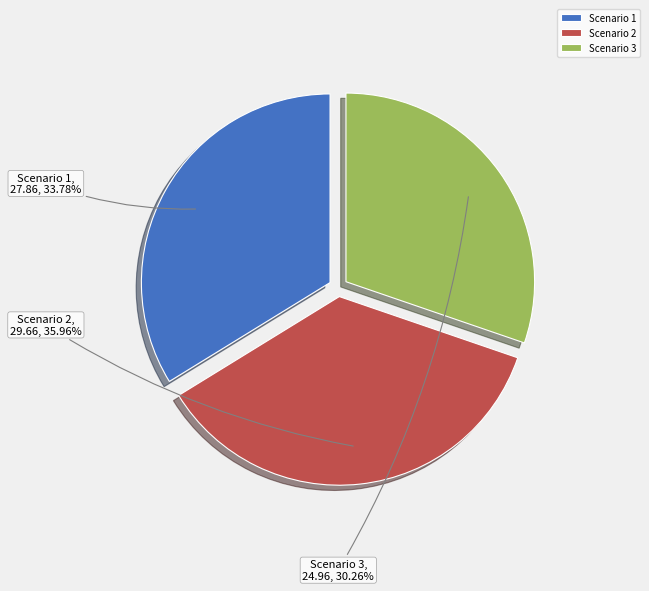

How many segments does this pie chart have?

3